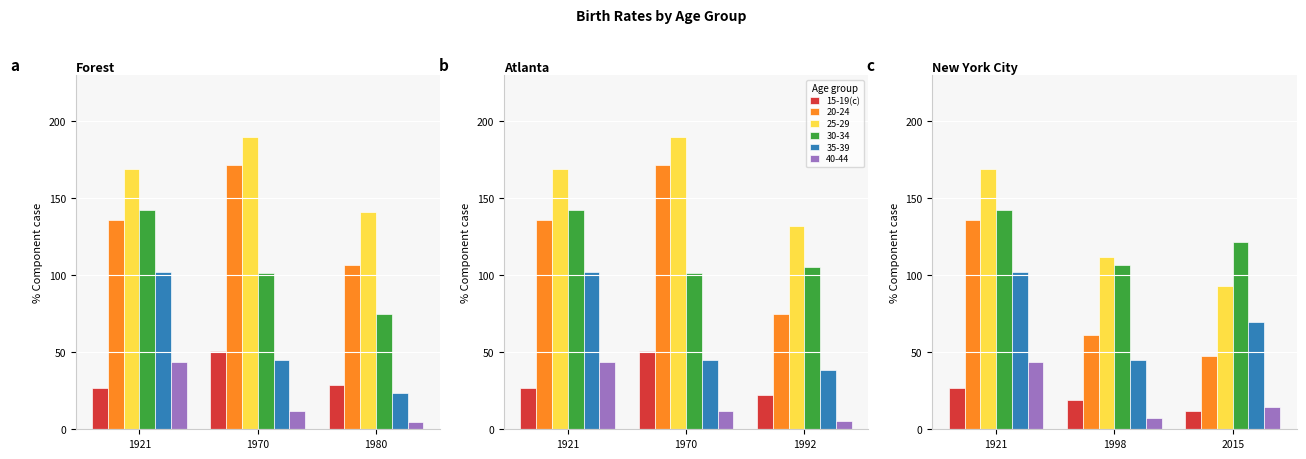

The value at 1921 is 43.9. True or false?

False